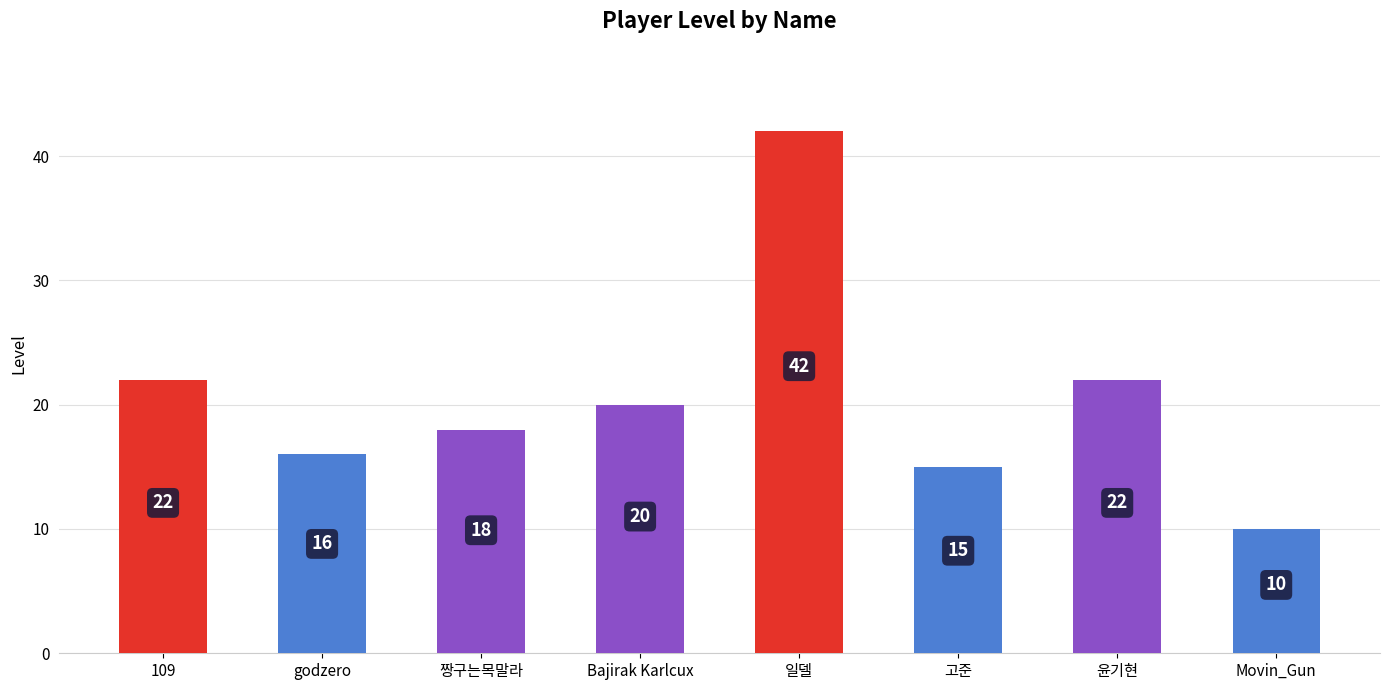

Does the chart contain any negative values?

No